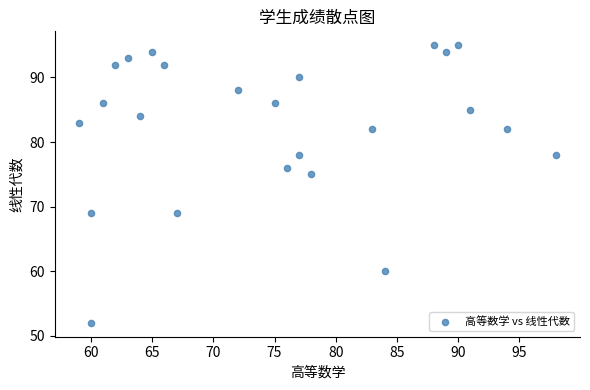

What Y value in the scatter plot is closest to 73?

75